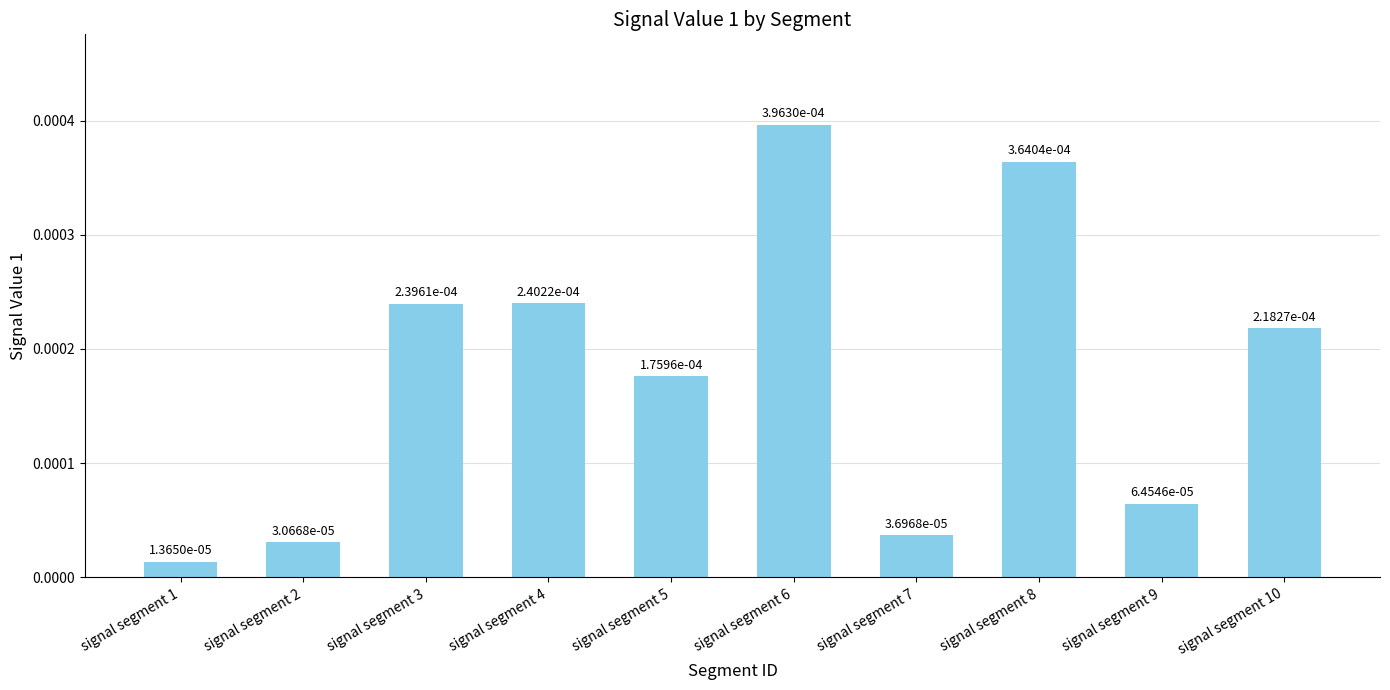

Count the number of data series in this chart.

1